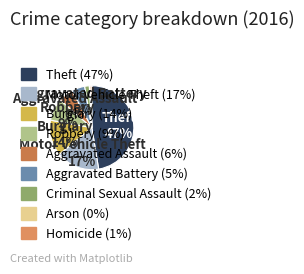

Which category has the biggest portion of the pie?

Theft